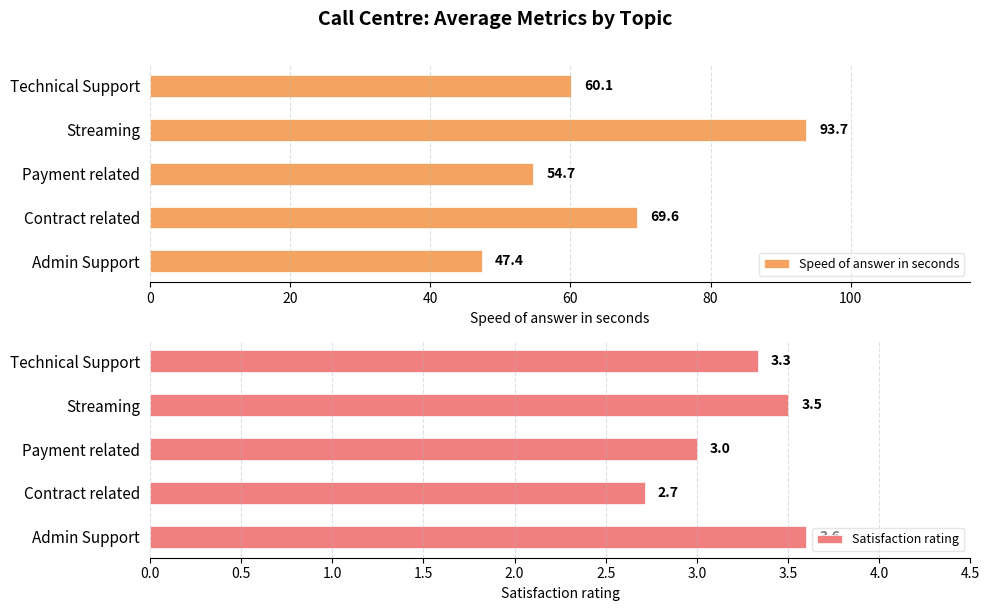

Rank the categories by Speed of answer in seconds value from lowest to highest.

Admin Support, Payment related, Technical Support, Contract related, Streaming